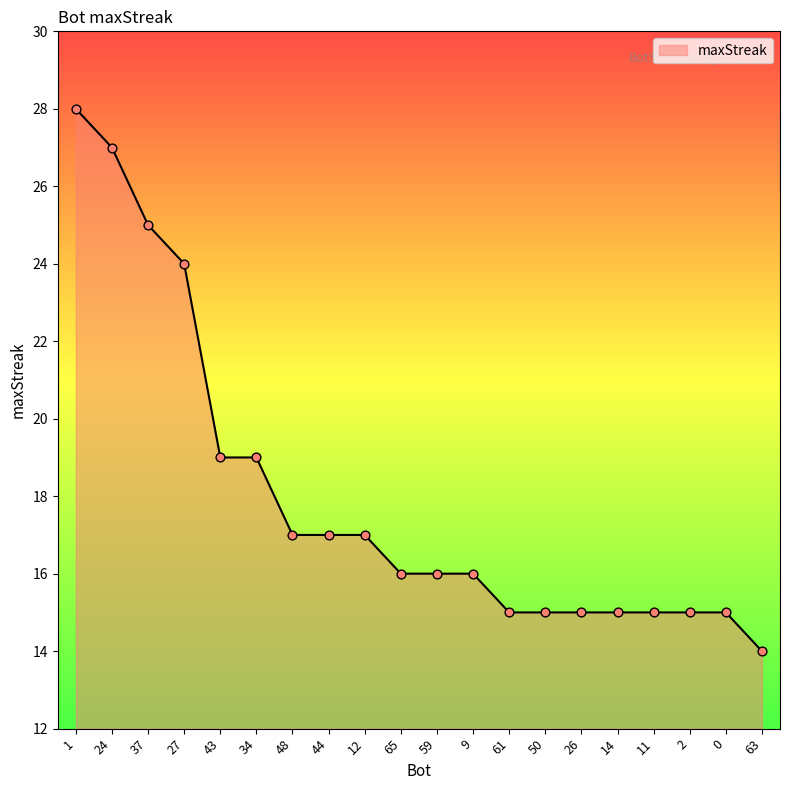

Which has a higher value, 65 or 63?

65